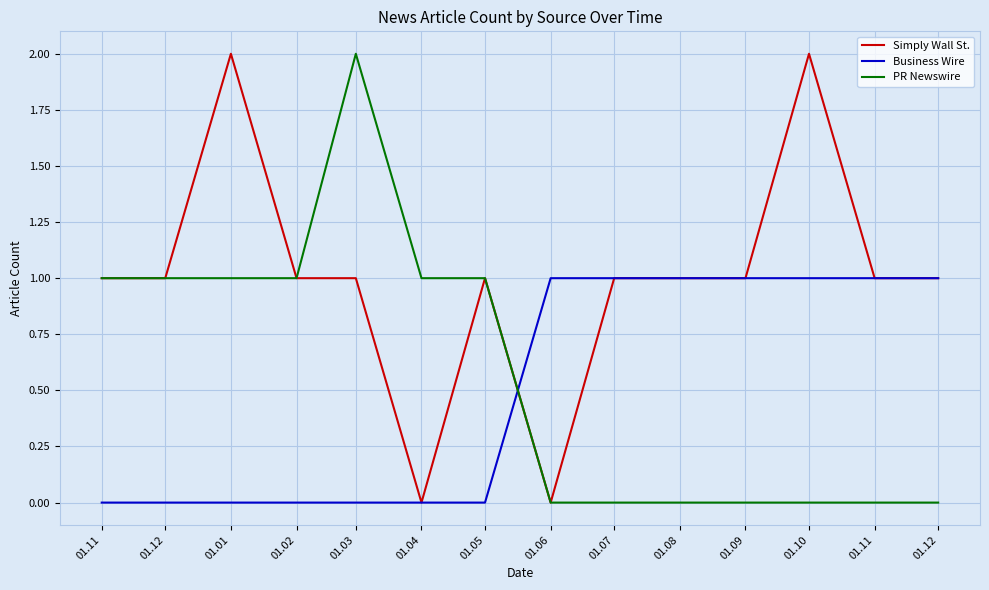

What is the label of the 7th point from the left?

01.05